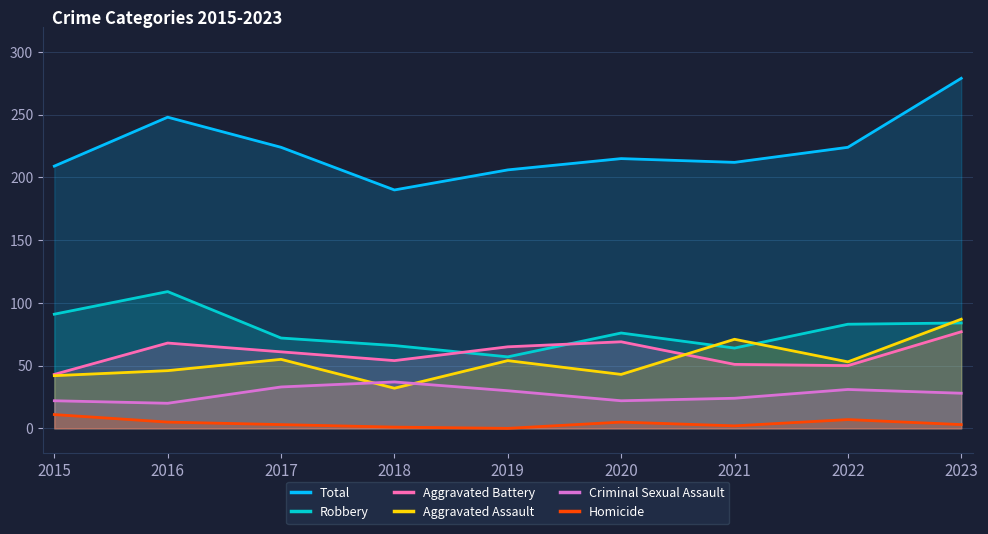

Reading left to right, list all the values displayed in this chart.

Total: 209	248	224	190	206	215	212	224	279
Robbery: 91	109	72	66	57	76	64	83	84
Aggravated Battery: 43	68	61	54	65	69	51	50	77
Aggravated Assault: 42	46	55	32	54	43	71	53	87
Criminal Sexual Assault: 22	20	33	37	30	22	24	31	28
Homicide: 11	5	3	1	0	5	2	7	3